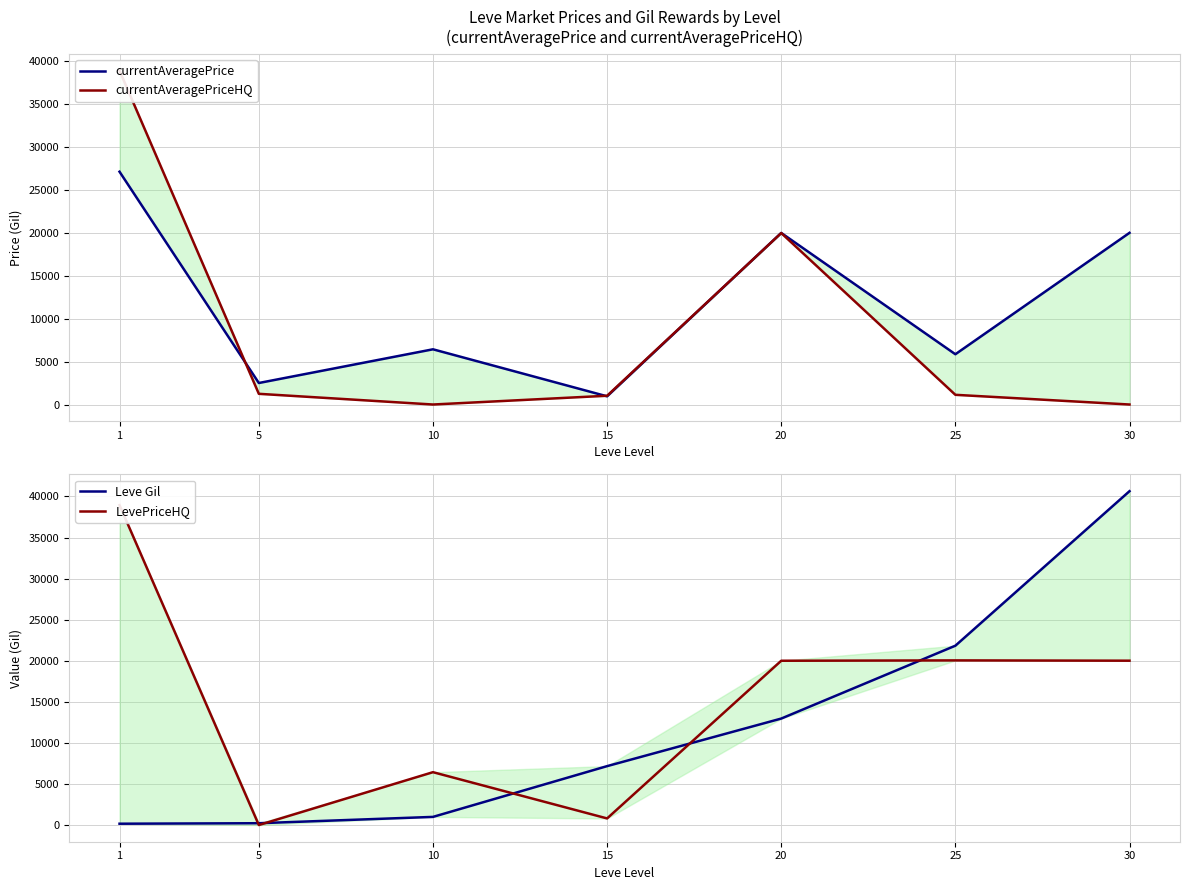

What is the value of the currentAveragePrice point at the 3rd from the left?

6434